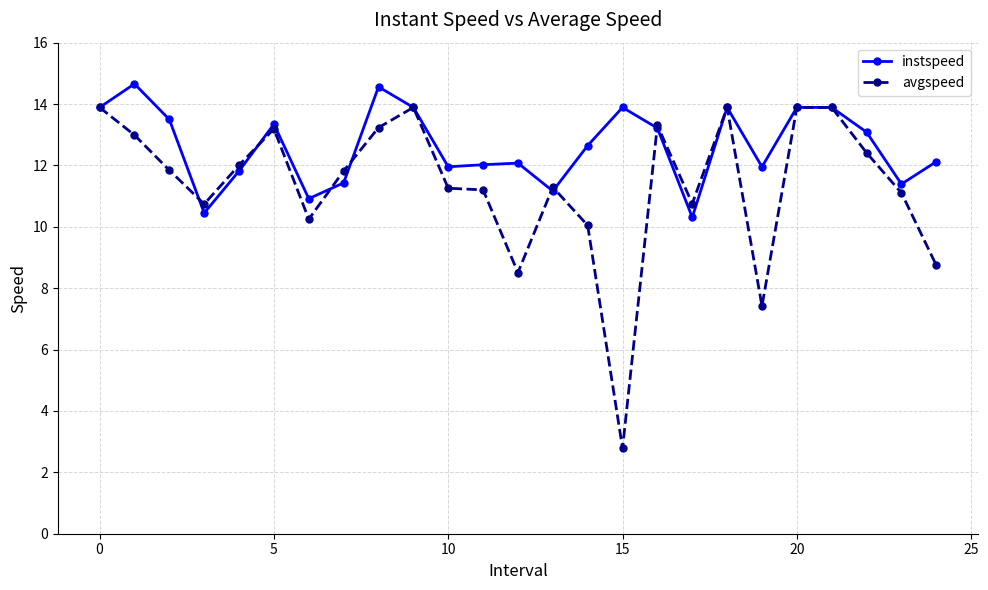

In instspeed, how many points are lower than both neighbors (excluding endpoints)?

7